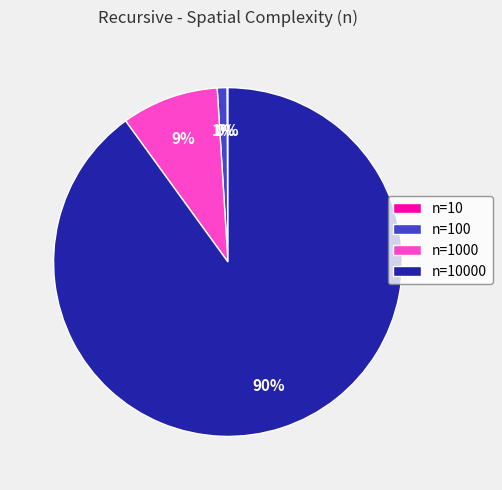

Does any single category account for the majority?

Yes